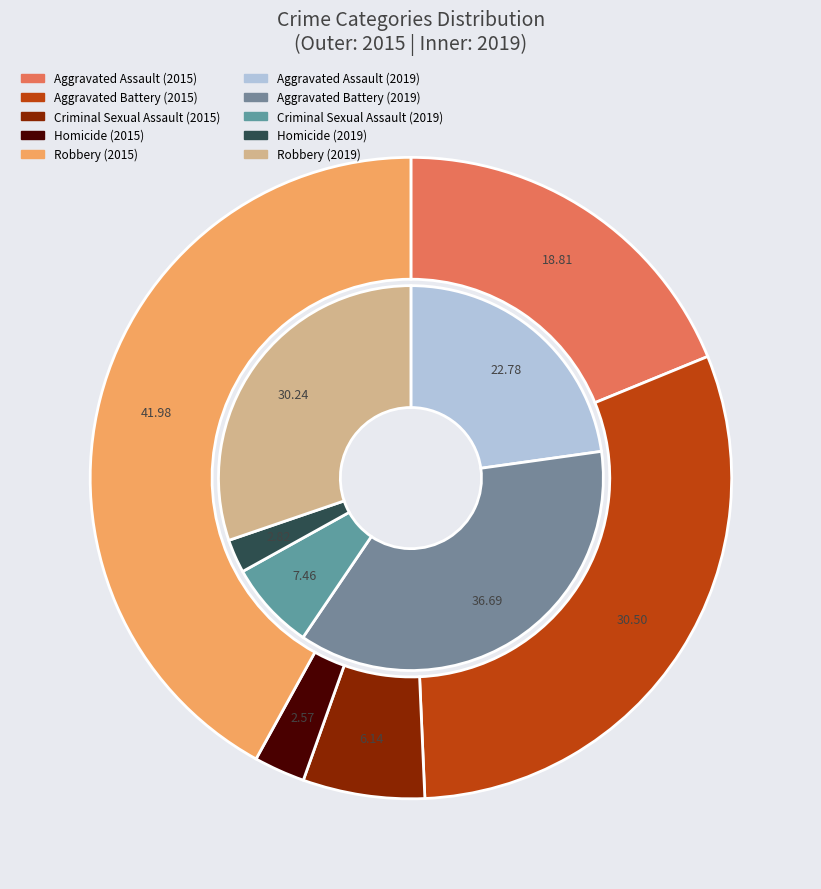

Count the number of slices in the pie.

5